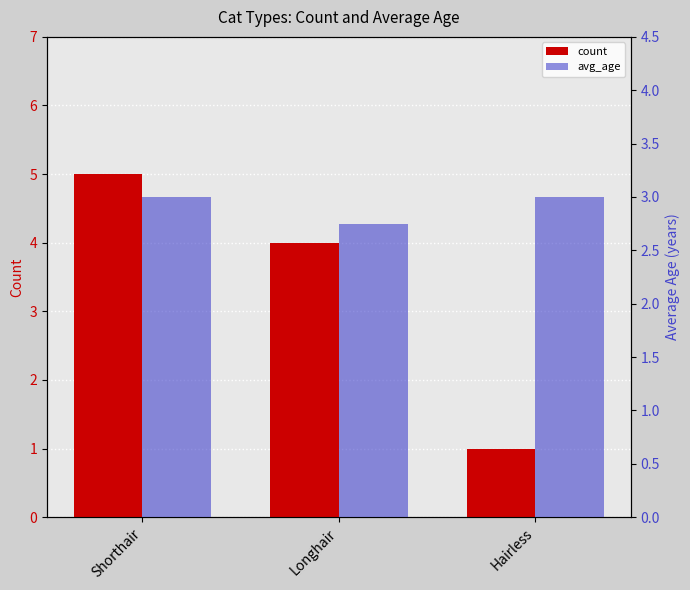

Is it true that avg_age equals 3.0 at Shorthair?

True